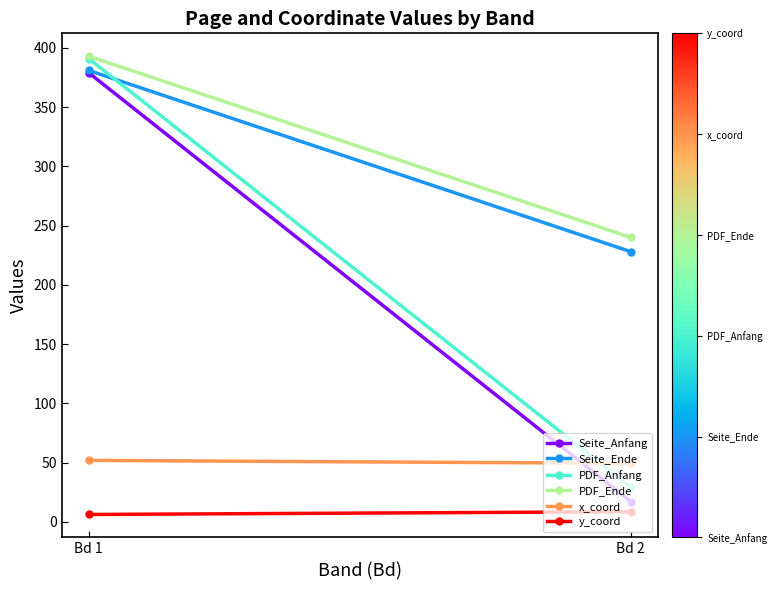

What is the greatest value displayed?

393.0